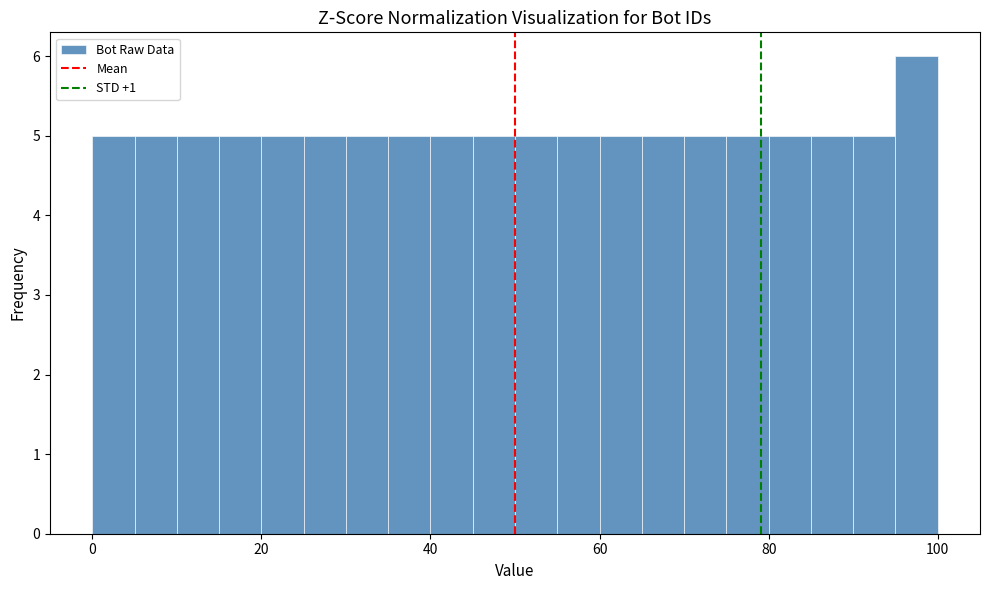

Read against the x-axis, roughly where is the centre of the tallest bar?

98